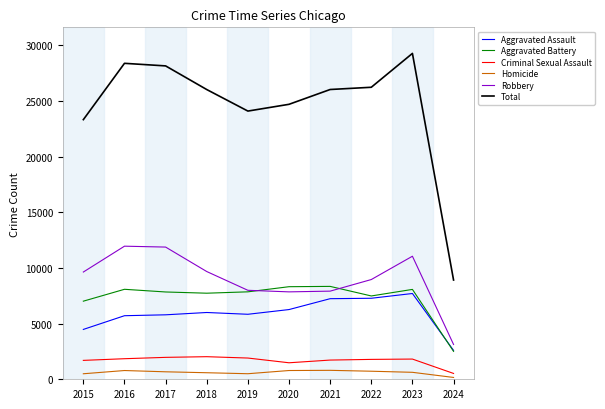

Is the value of Aggravated Battery at 2016 greater than the value of Robbery at 2017?

No